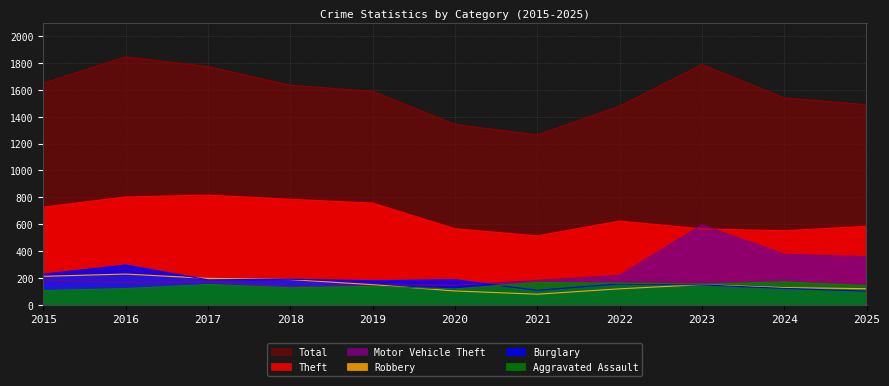

What is the spread (max minus min) of values at 2022?

1359